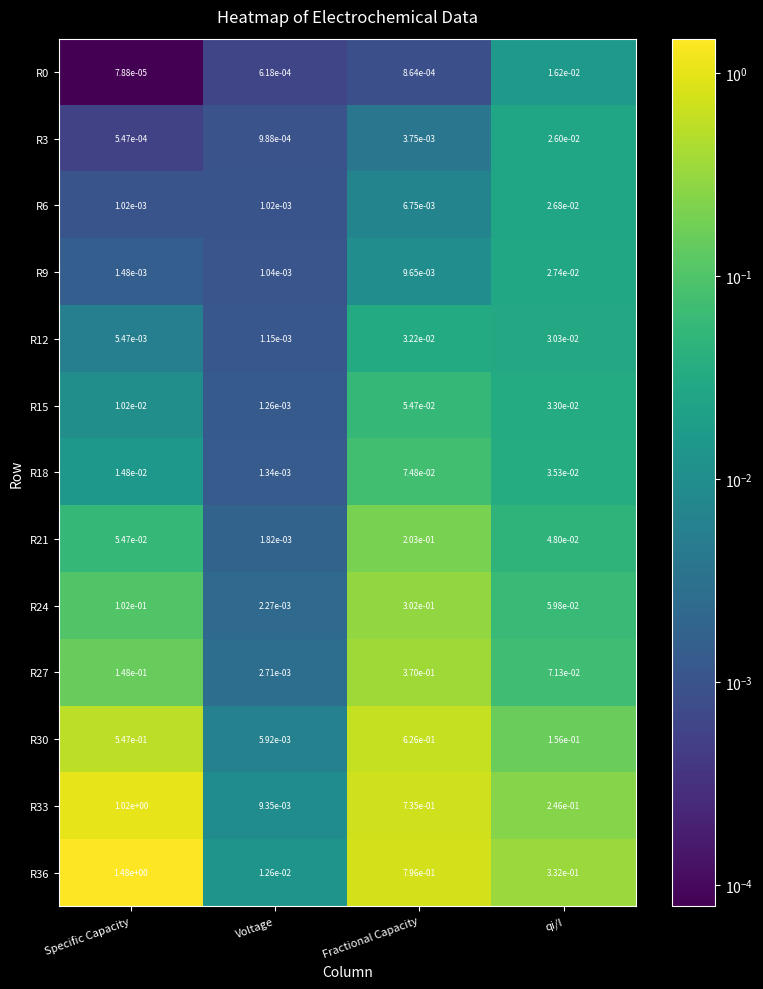

Which series changed the most between Specific Capacity and Fractional Capacity?

R36